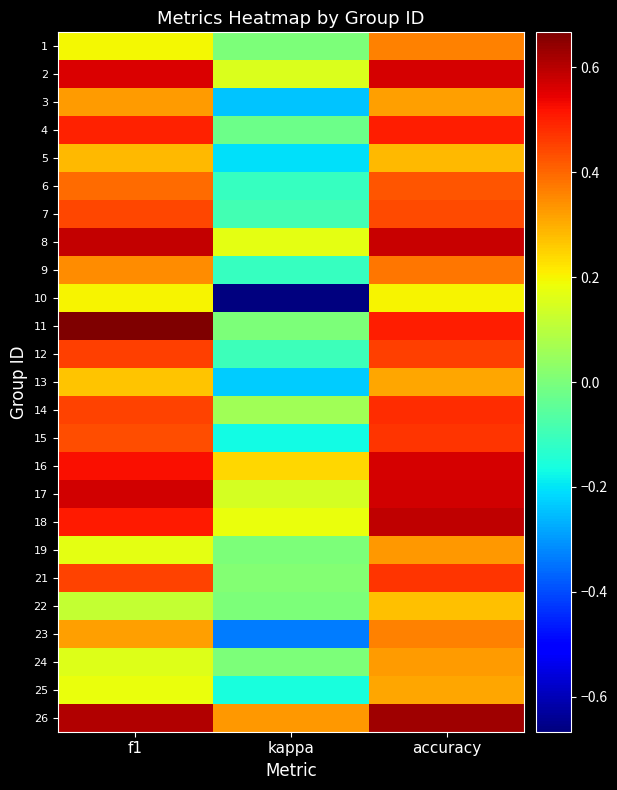

At which category is the sum across all series the highest?

accuracy